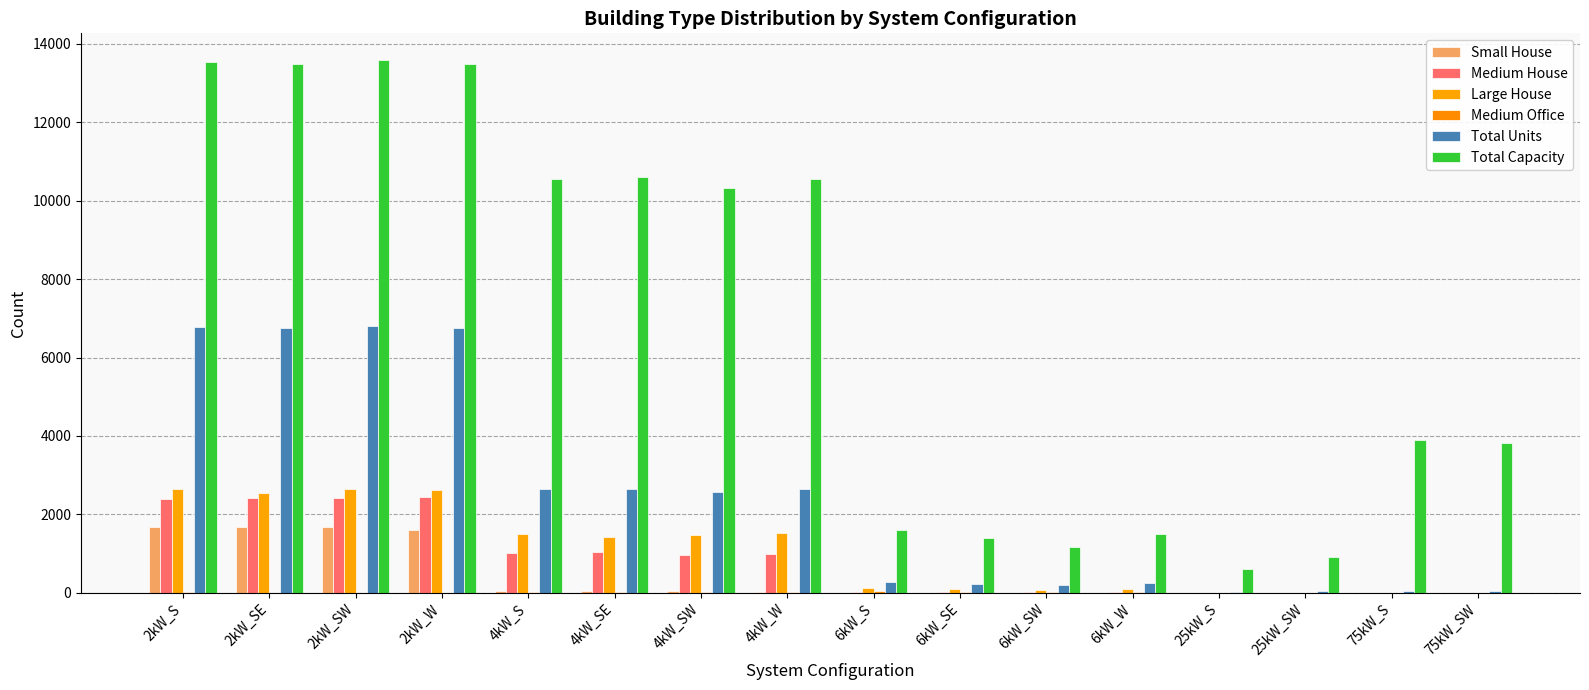

Are the bars horizontal?

No